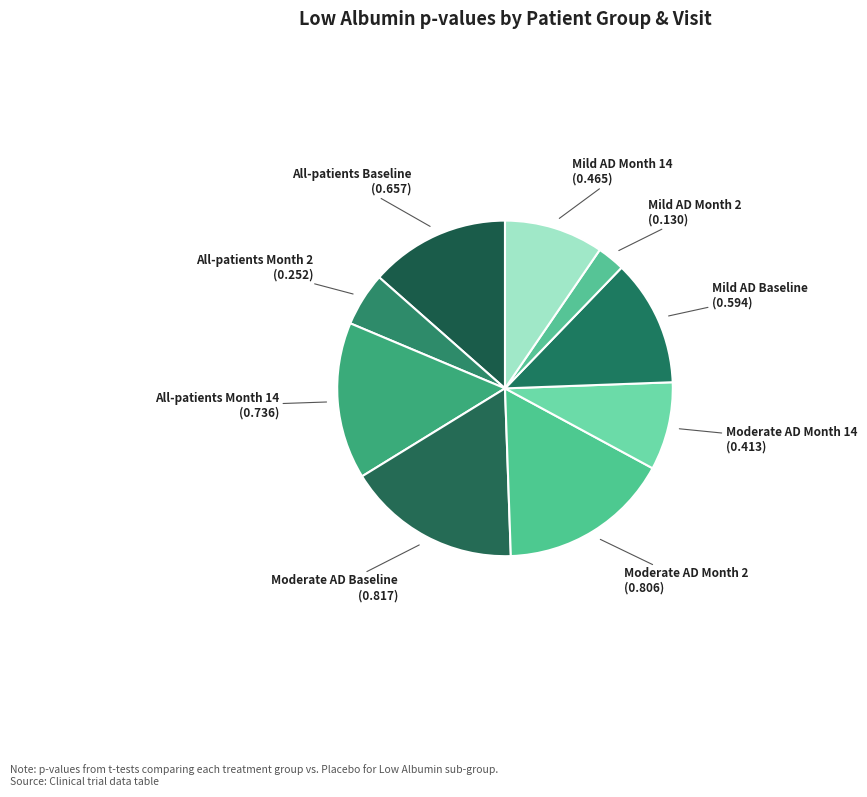

The Moderate AD Month 2 slice represents 30% of the pie. True or false?

False